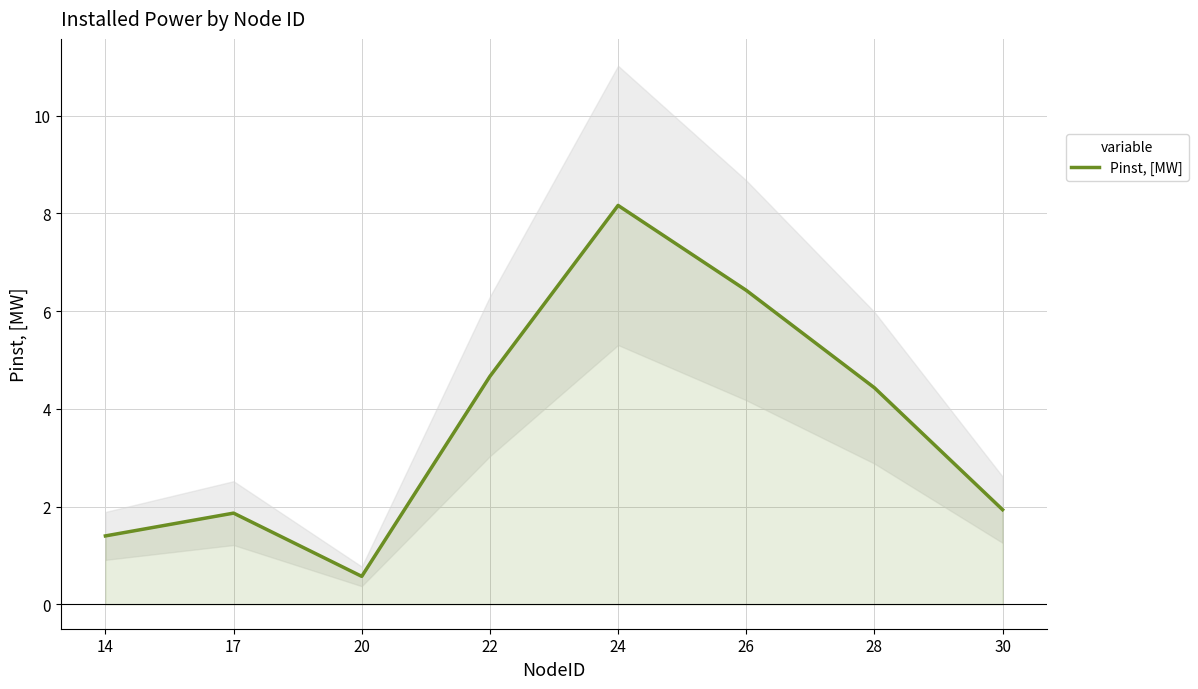

What is the change in value from 14 to 28?

+3.0